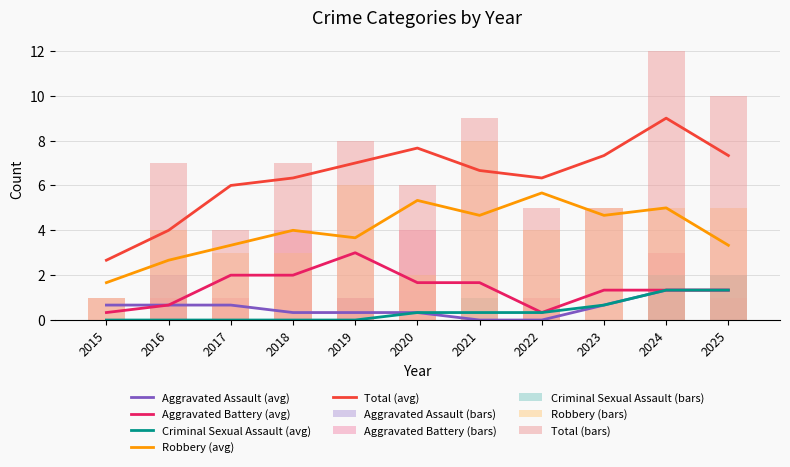

What is the value of the Aggravated Battery bar at the 2nd from the left?

1